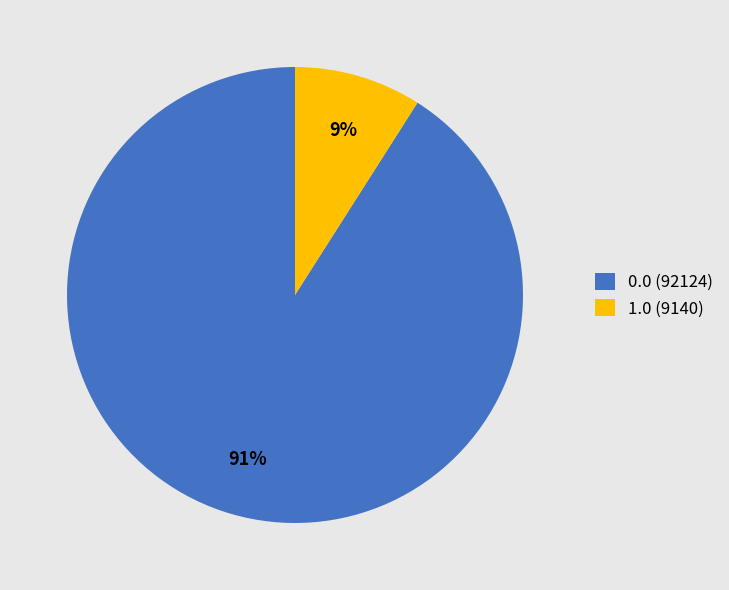

What percentage is the 1.0 (9140) slice, to the nearest percent?

9%